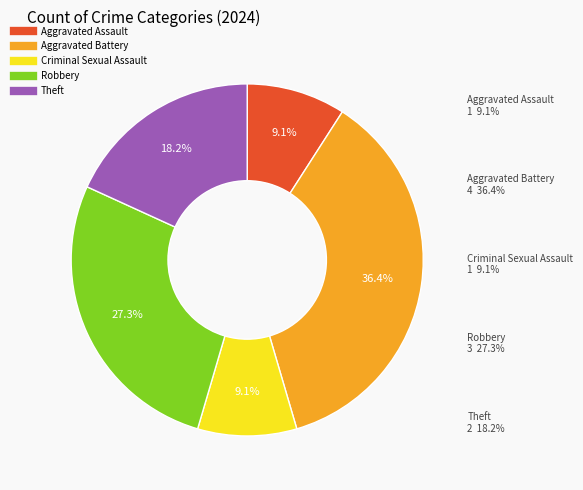

To the nearest percent, what portion does Theft represent?

18%